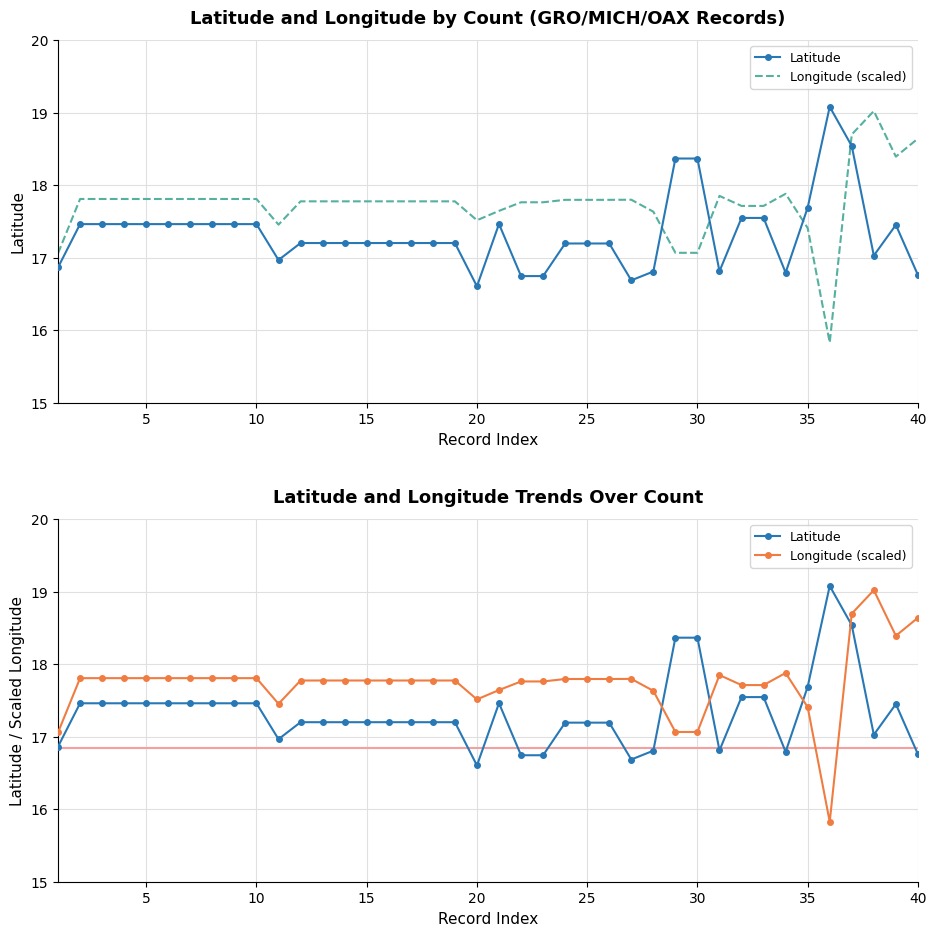

Is the value of Latitude at 31 greater than the value of Longitude (scaled) at 20?

No